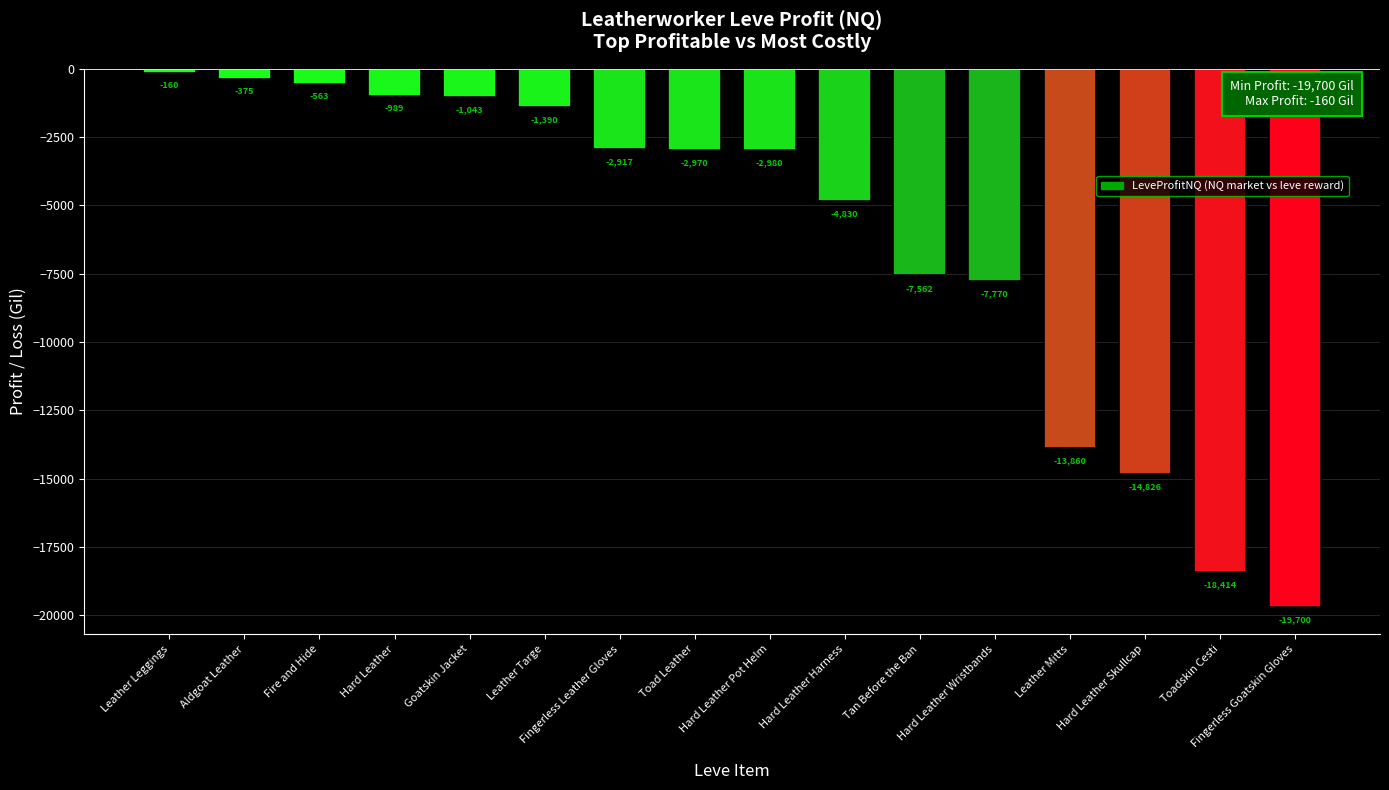

What is the smallest value displayed?

-19700.0